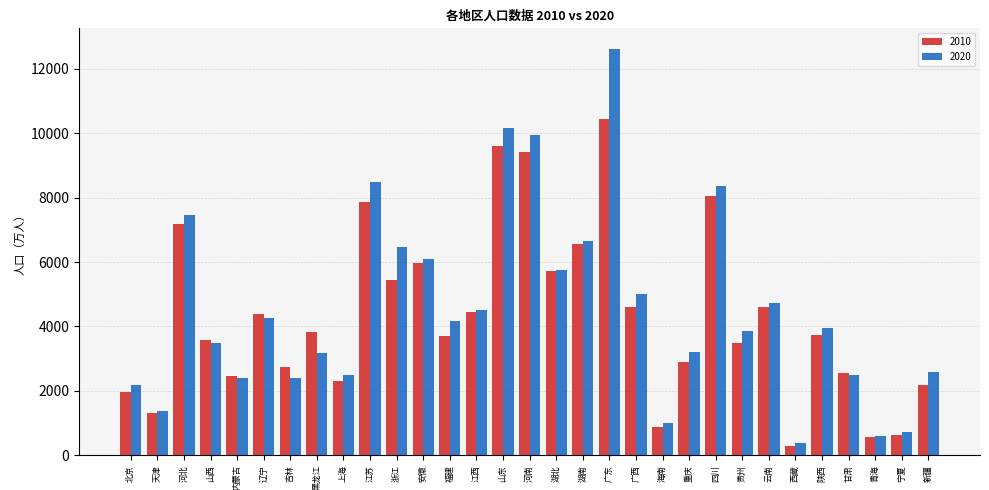

What is the greatest value displayed?

12624.0